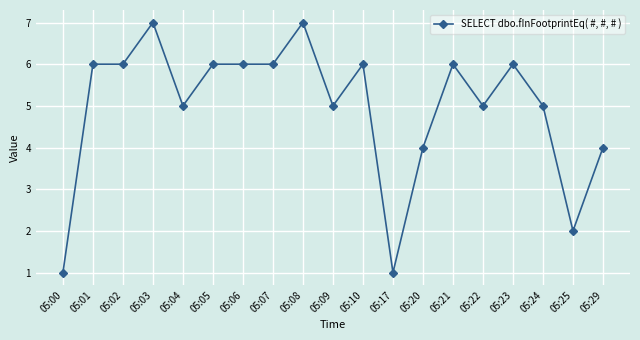

Between 05:01 and 05:08, which is larger?

05:08